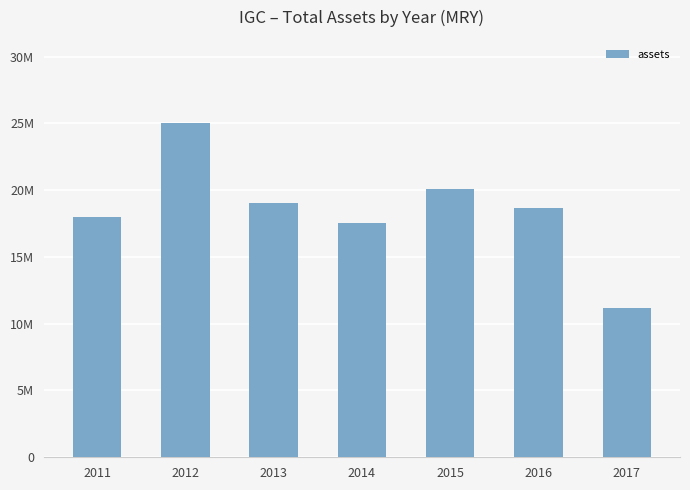

What is the change in value from 2015 to 2016?

-1472277